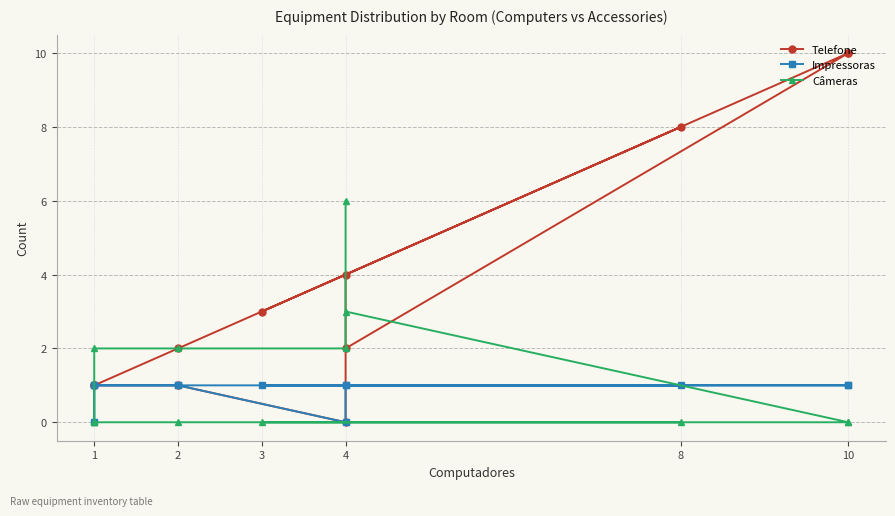

Is it true that Câmeras equals 2 at 3?

False